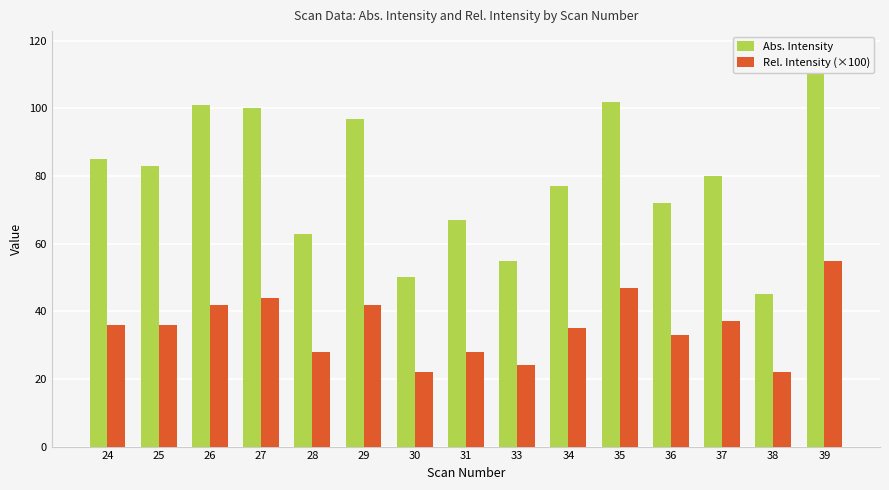

What is the maximum value shown in the chart?

117.0